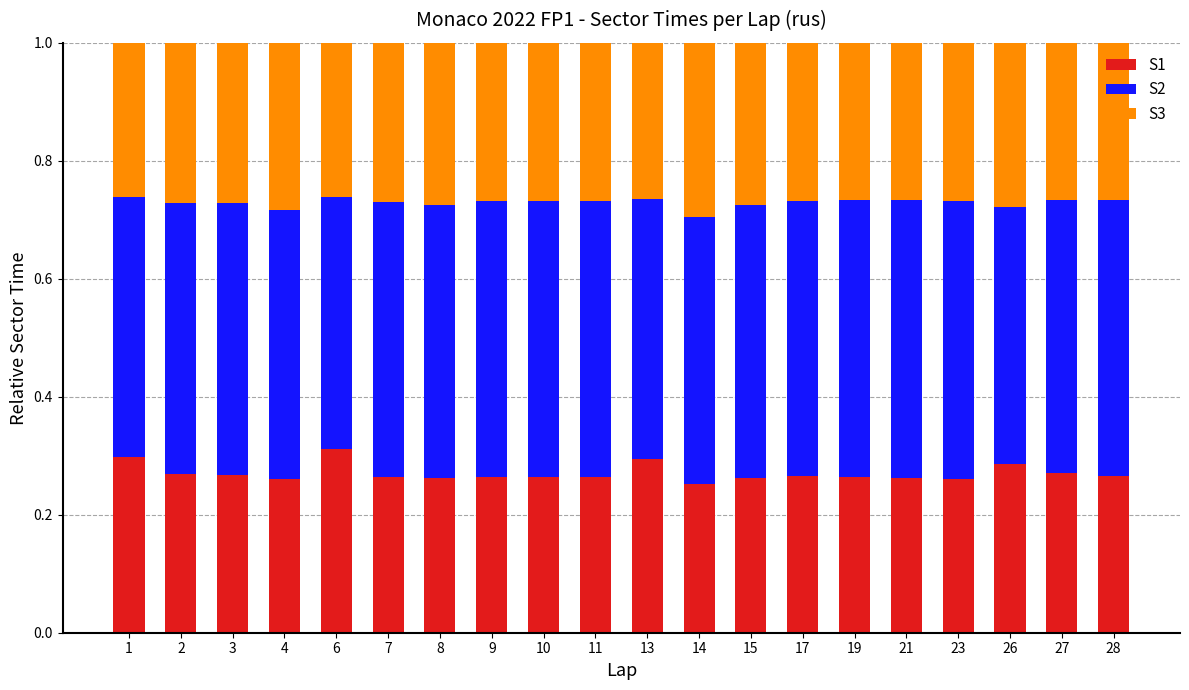

True or false: S1 has a value of 0.3 at 17.

True